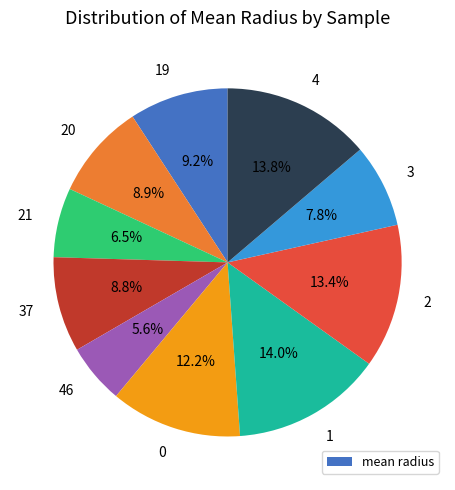

Does 1 account for over 50% of the chart?

No